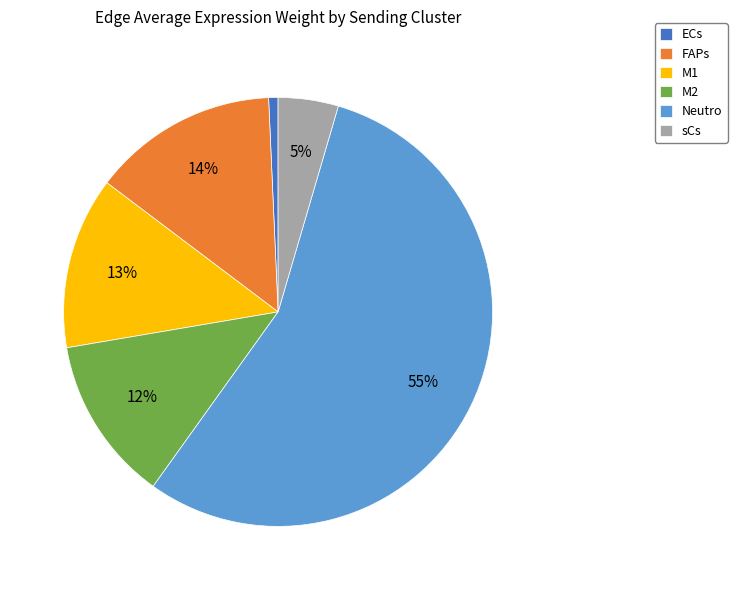

Combined, do M1 and ECs account for over 50%?

No